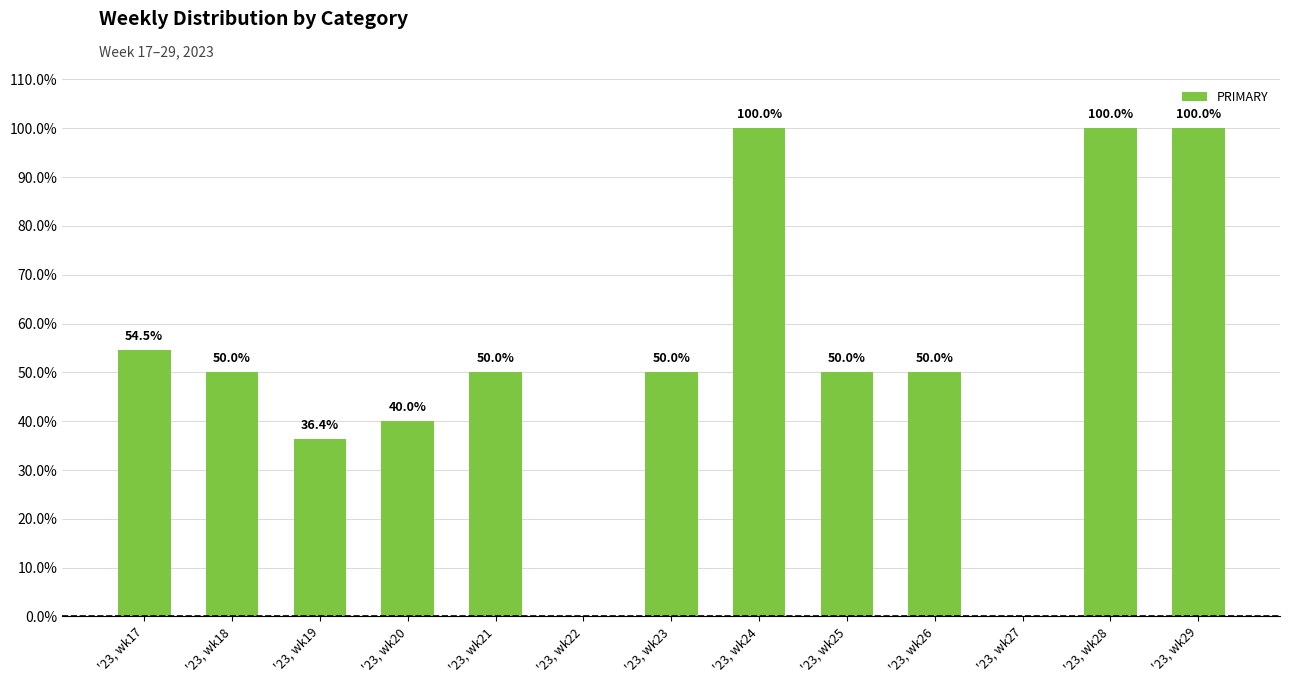

True or false: the data shows 77.7 at '23, wk26.

False